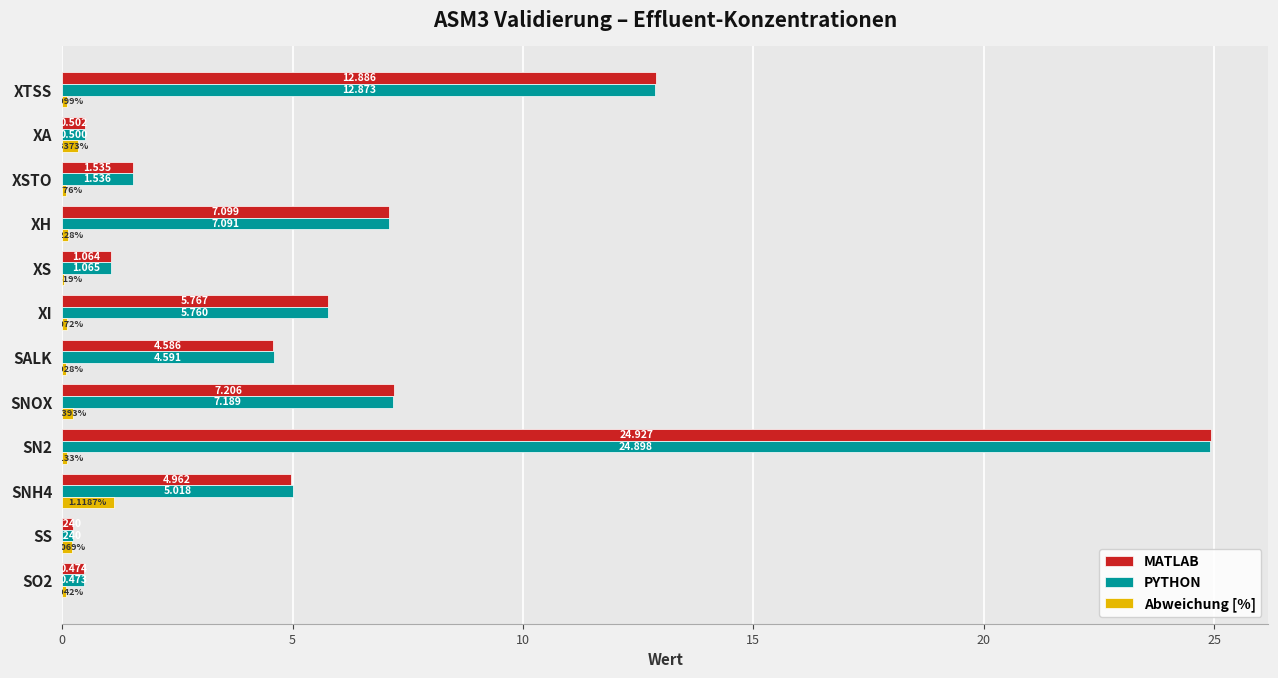

Between XI and XA, which series saw the biggest shift?

MATLAB